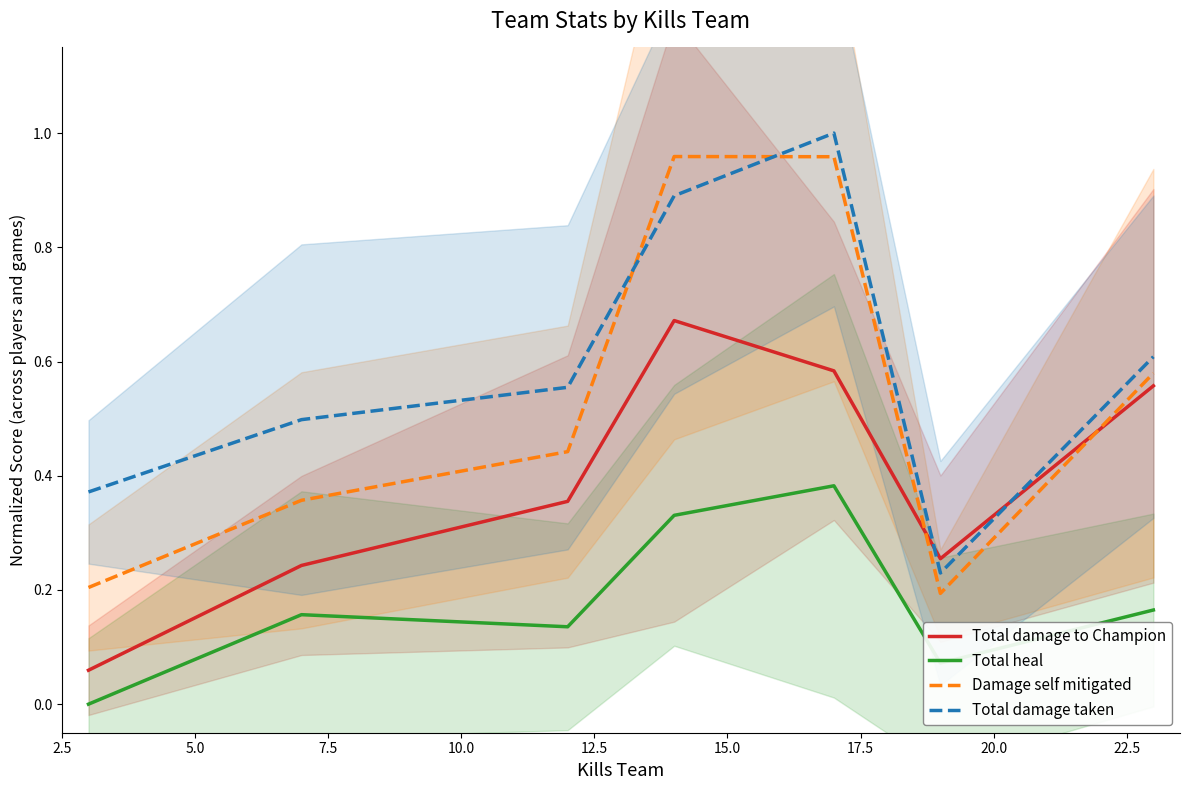

True or false: Total heal and Total damage taken intersect in this chart.

False